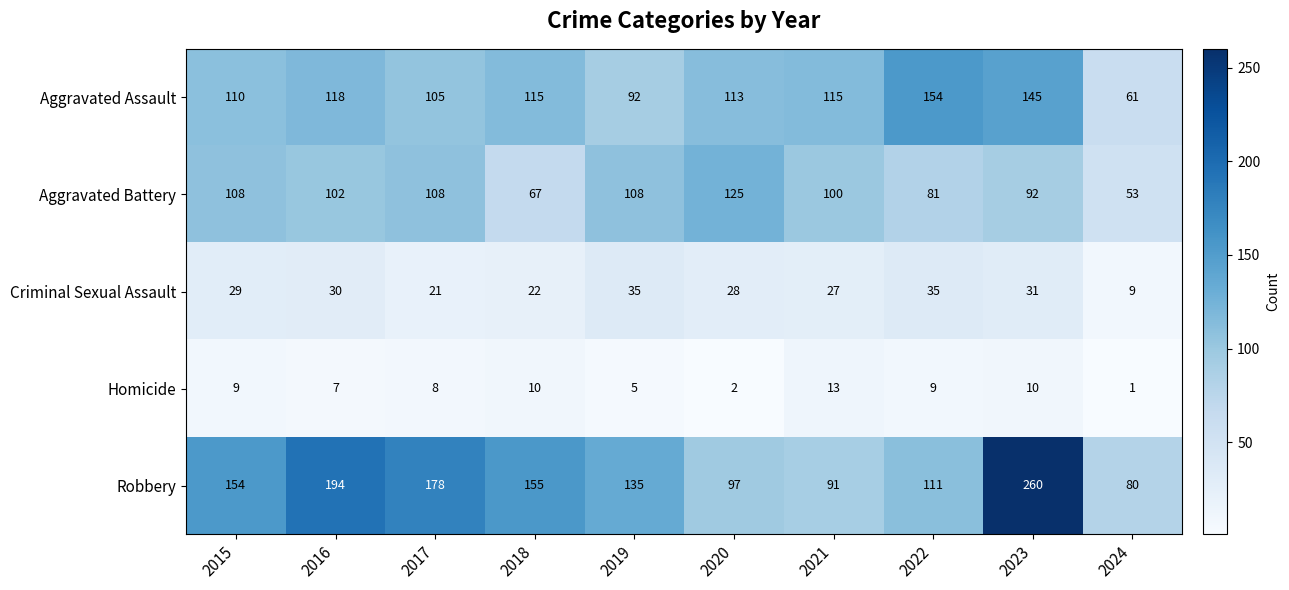

List the series in order of their peak value, lowest first.

Homicide, Criminal Sexual Assault, Aggravated Battery, Aggravated Assault, Robbery